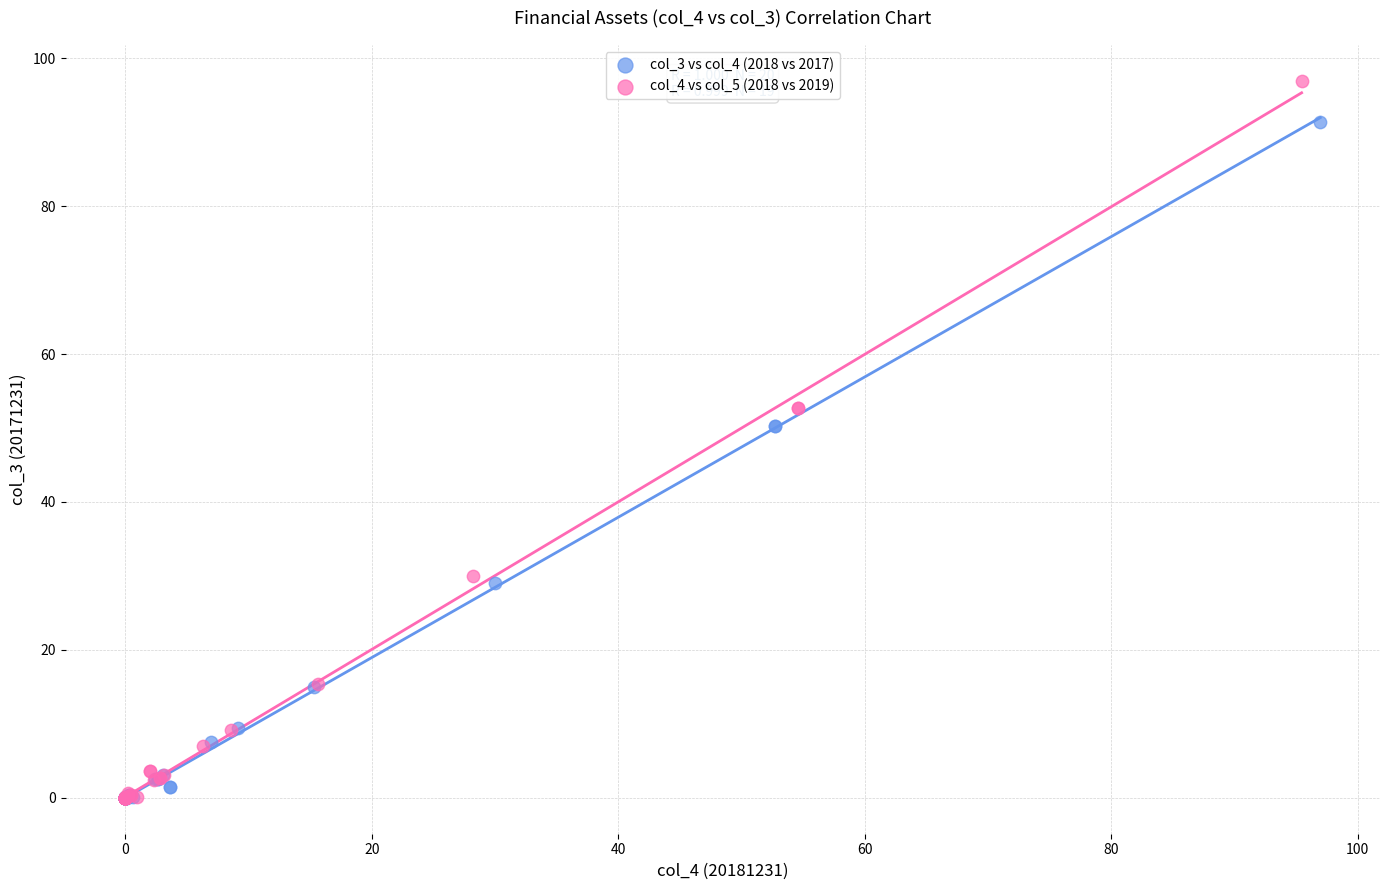

Which series has the widest spread of Y values?

col_4 vs col_5 (2018 vs 2019)